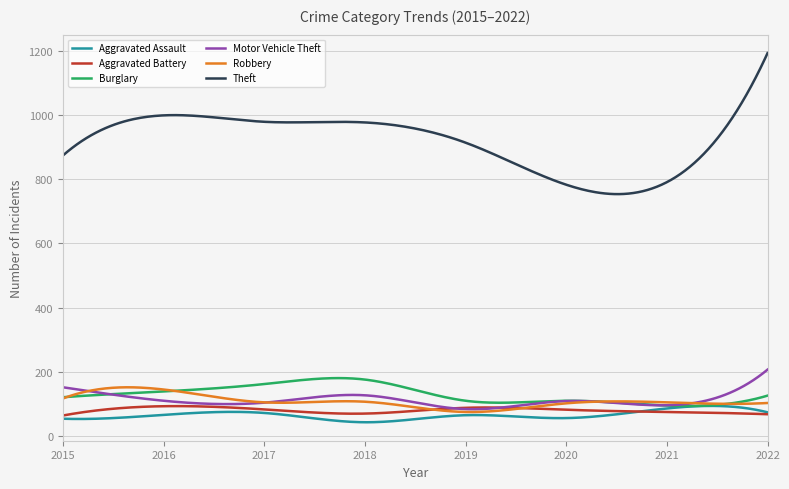

Count the number of data series in this chart.

6